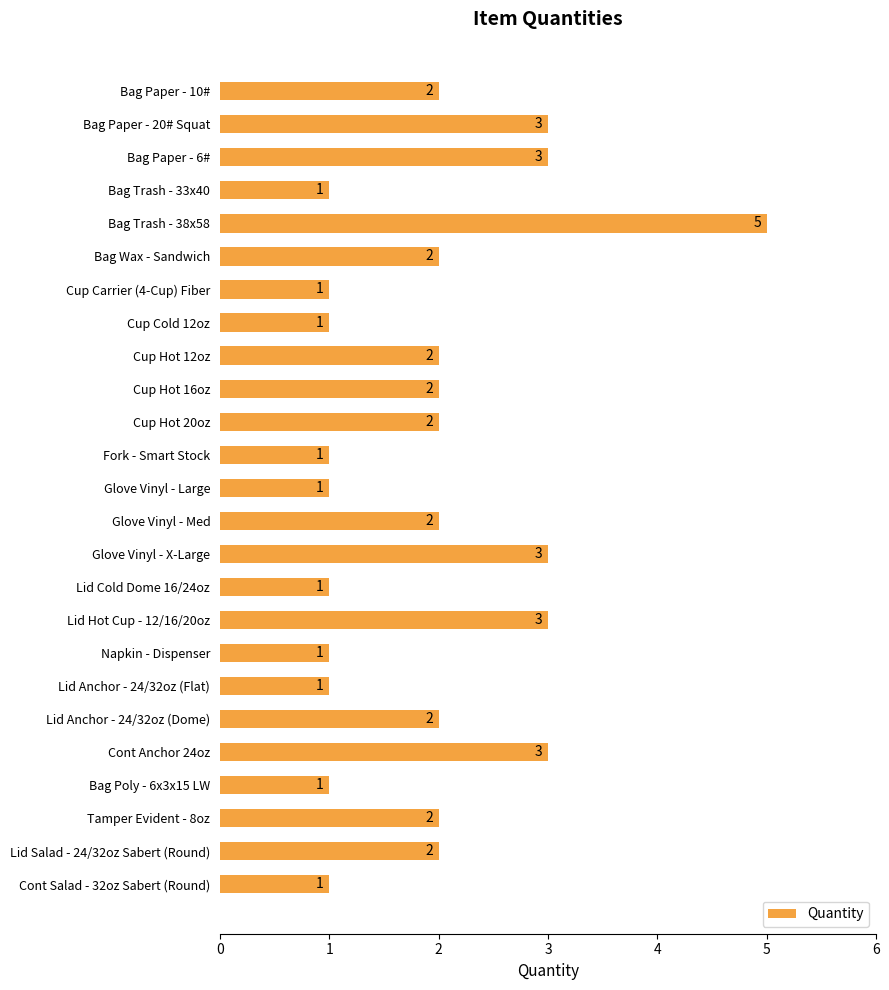

What is the label of the 22nd bar from the top?

Bag Poly - 6x3x15 LW